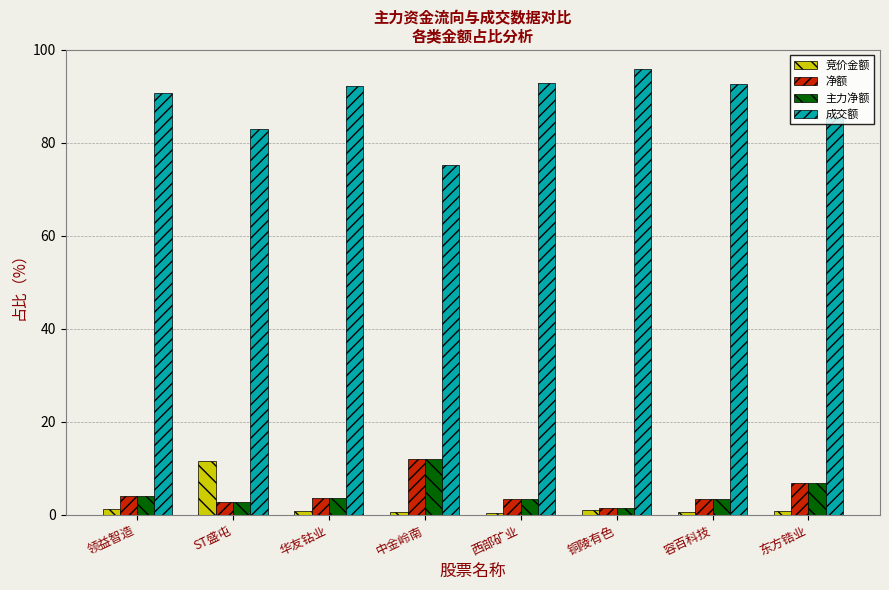

What is the highest value of the 成交额 series?

96.0